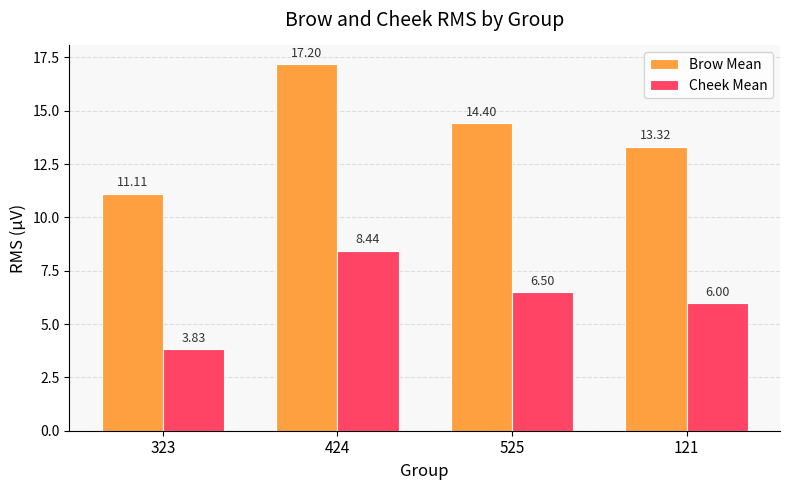

What is the sum of the Brow Mean values at 323 and 525?

25.5